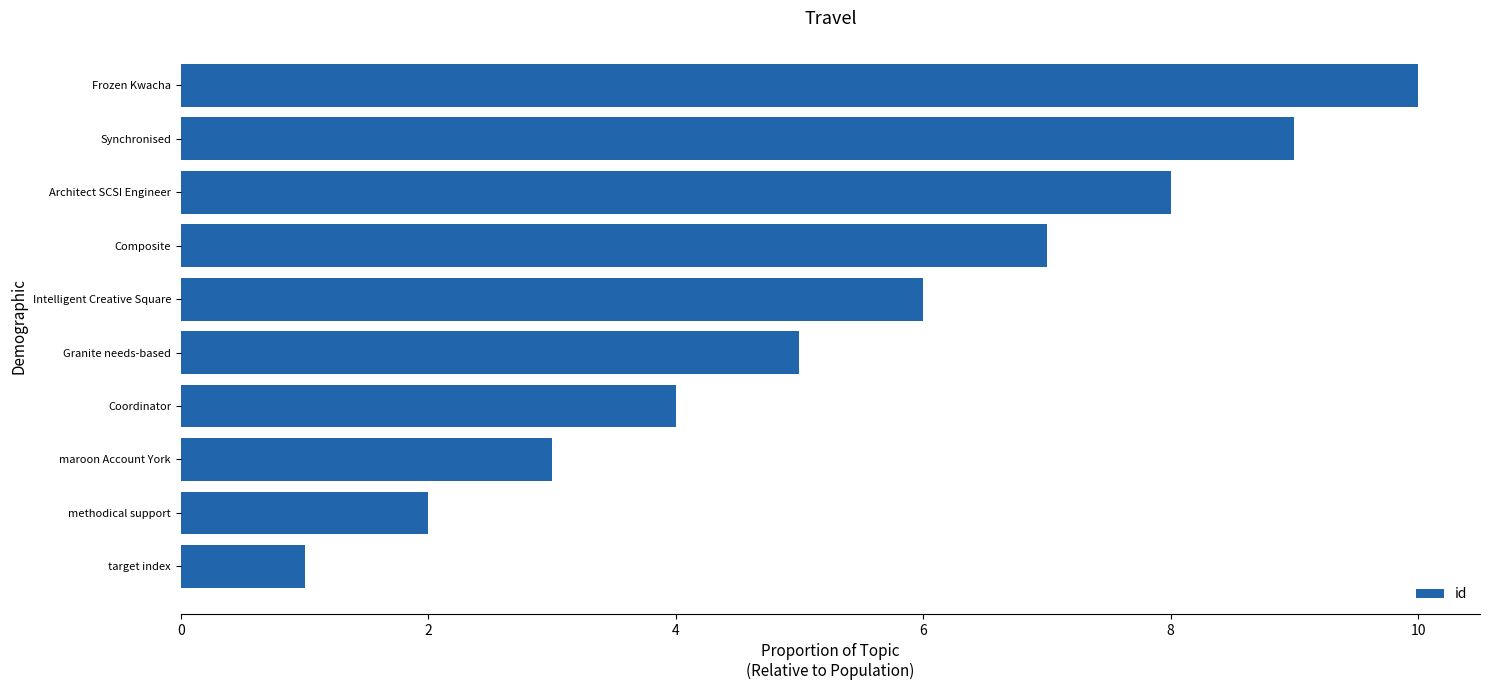

How many categories are shown in the chart?

10